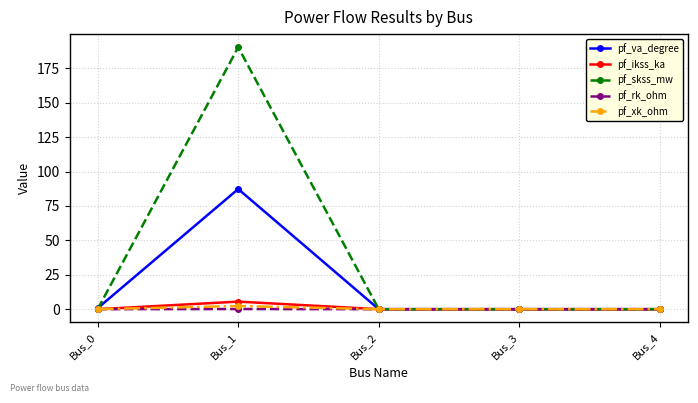

List the series in order of their peak value, highest first.

pf_skss_mw, pf_va_degree, pf_ikss_ka, pf_xk_ohm, pf_rk_ohm